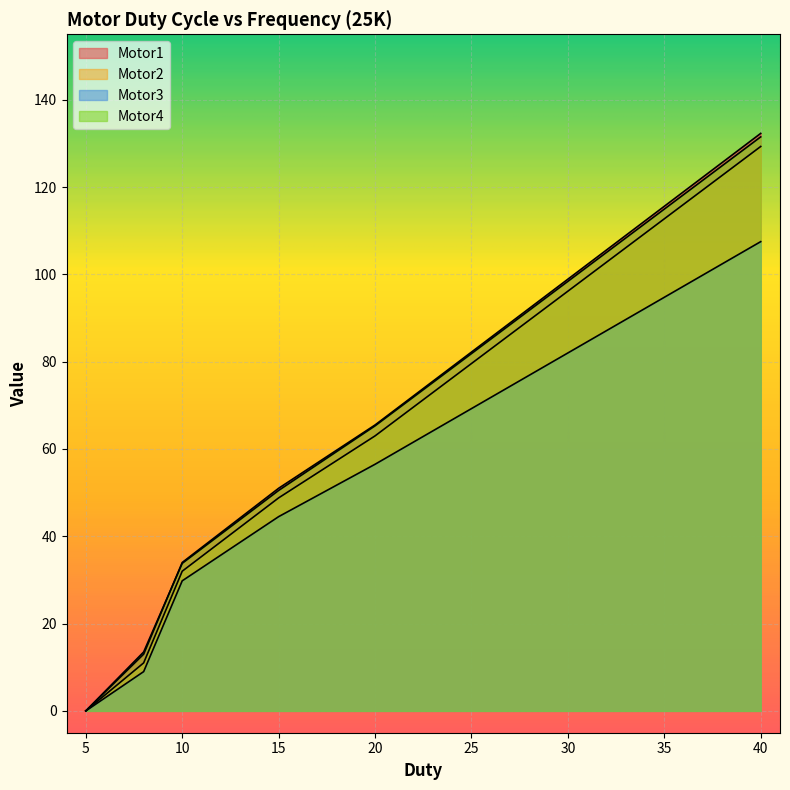

Reading left to right, extract all data points from this chart.

Motor1: 0.0	13.0	34.0	51.0	65.5	132.3
Motor2: 0.0	11.0	32.0	48.8	63.0	129.3
Motor3: 0.0	9.0	29.8	44.5	56.5	107.5
Motor4: 0.0	13.5	33.8	50.5	65.3	131.5